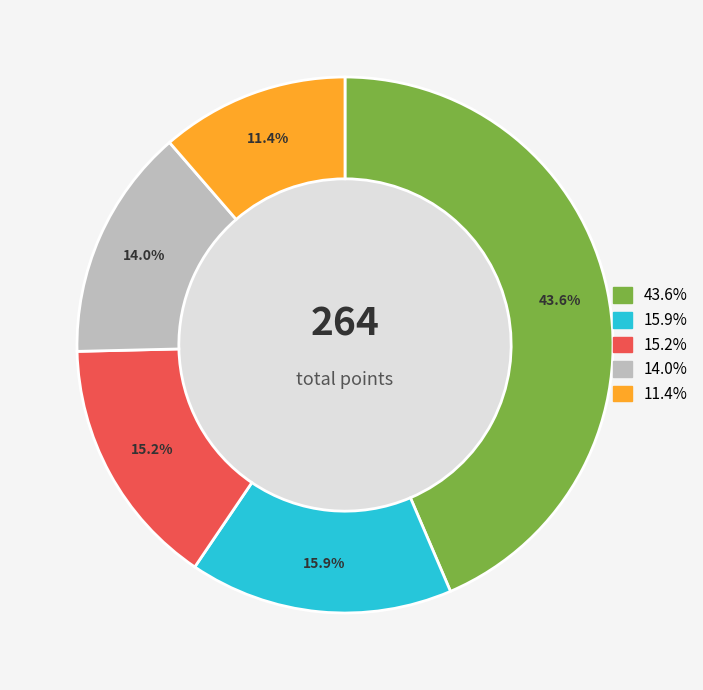

Does any single category account for the majority?

No